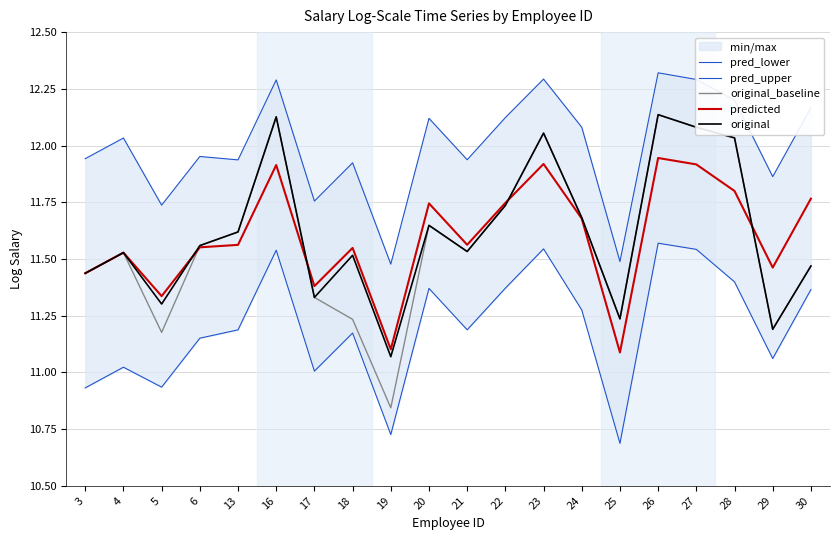

True or false: pred_upper and pred_lower cross at least once.

False